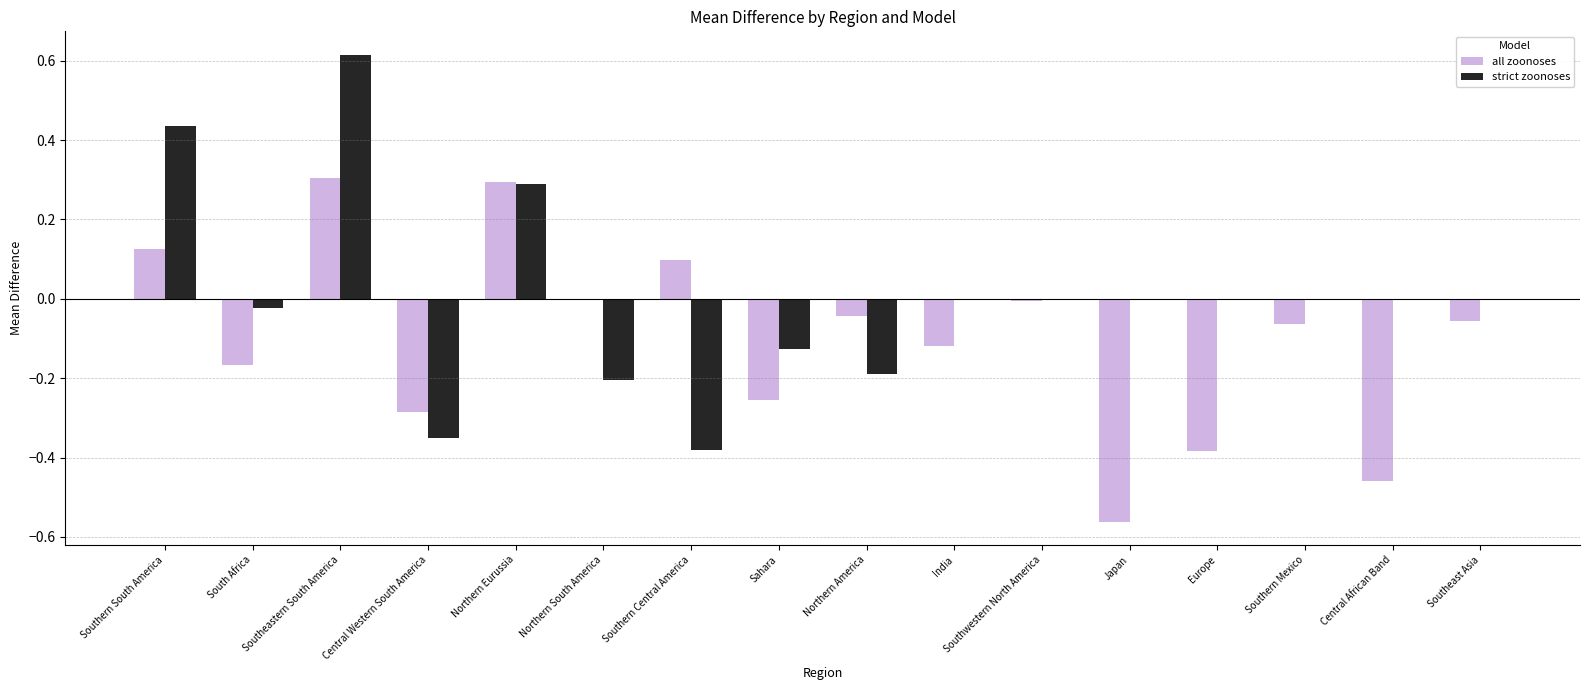

Which series changed the most between Southeastern South America and Northern America?

strict zoonoses